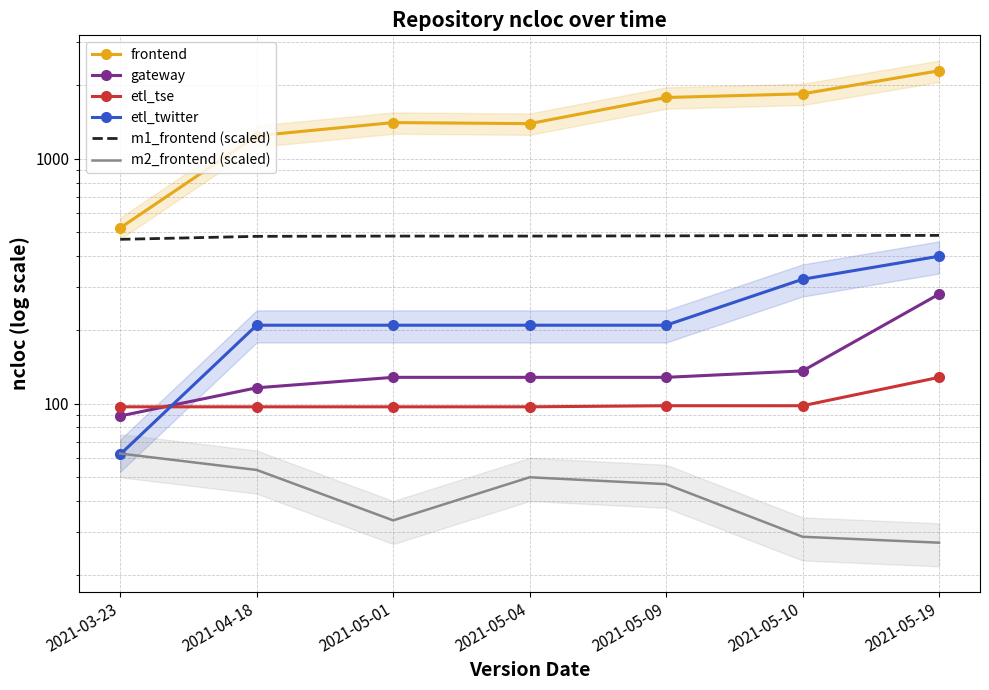

At 2021-05-01, list the series in order from largest to smallest.

frontend, m1_frontend (scaled), etl_twitter, gateway, etl_tse, m2_frontend (scaled)